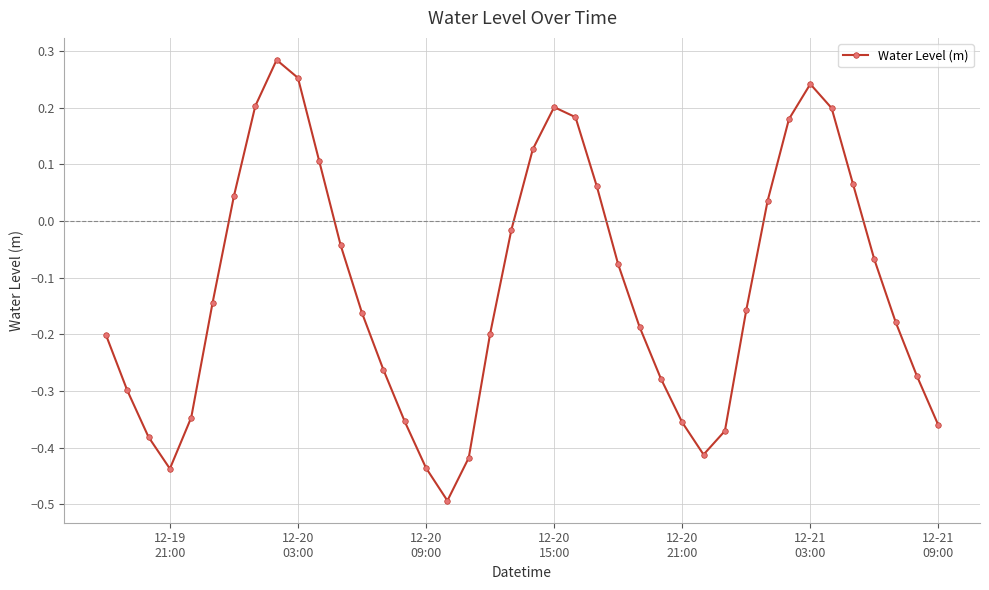

Is this an area chart (filled region under the line)?

No